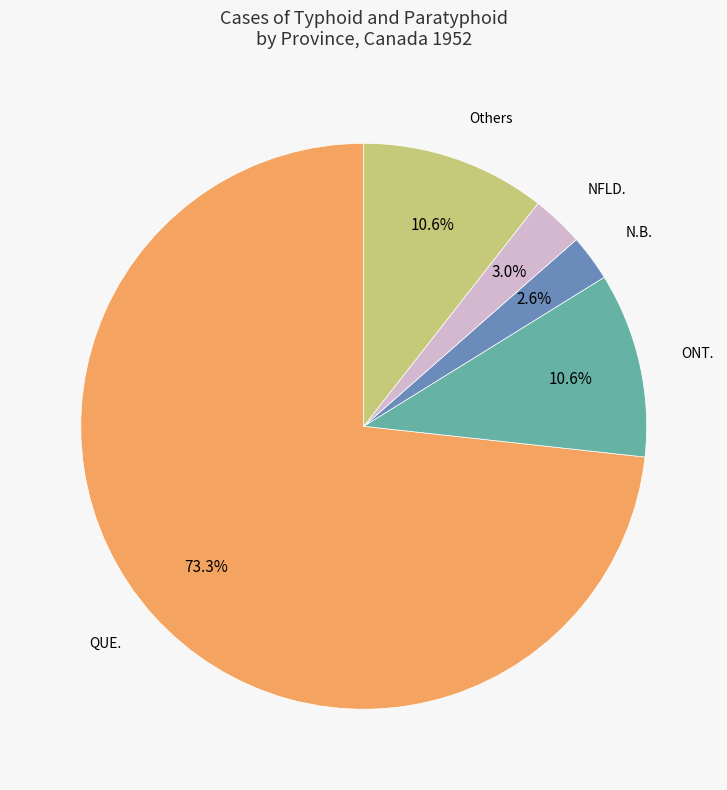

Is there any slice that represents more than half of the pie?

Yes